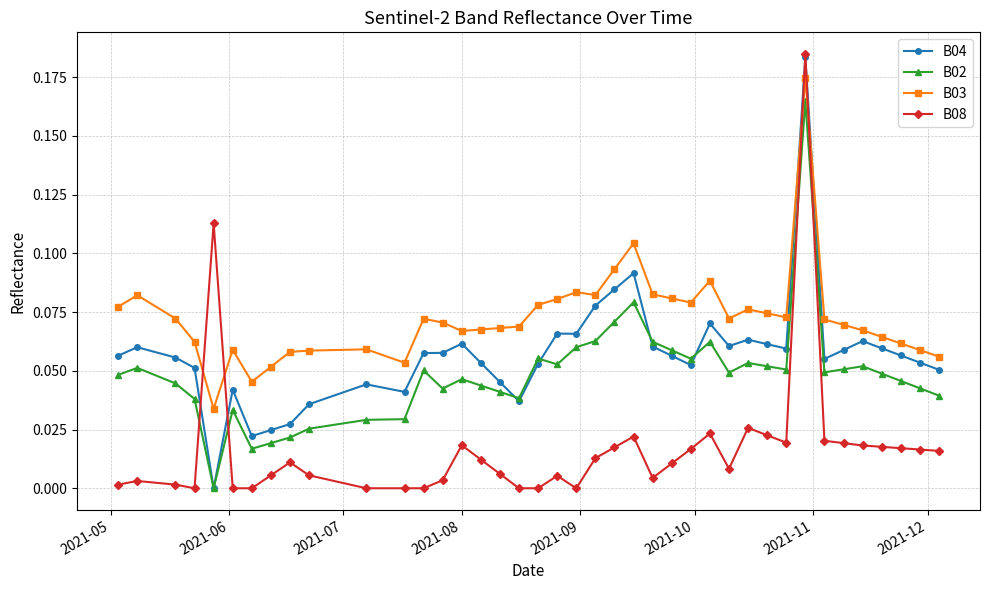

Which series has the largest total across all categories?

B03